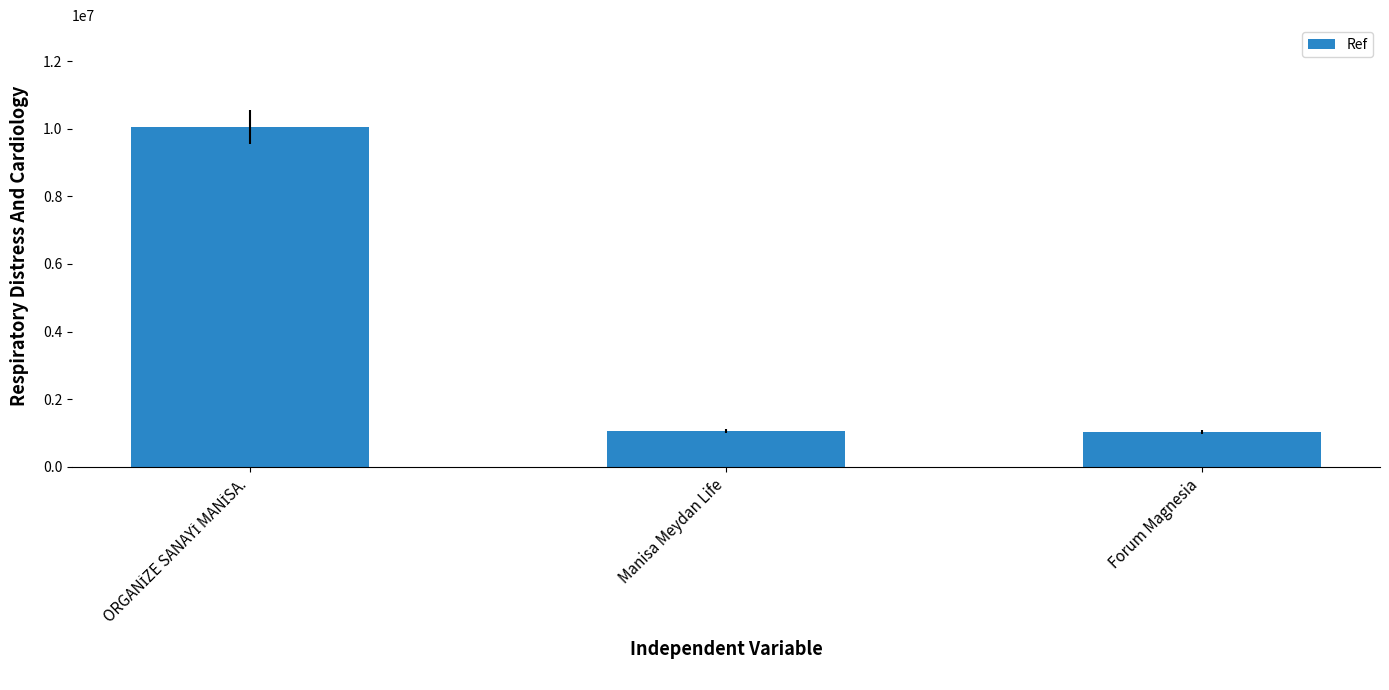

What is the average value?

4041728